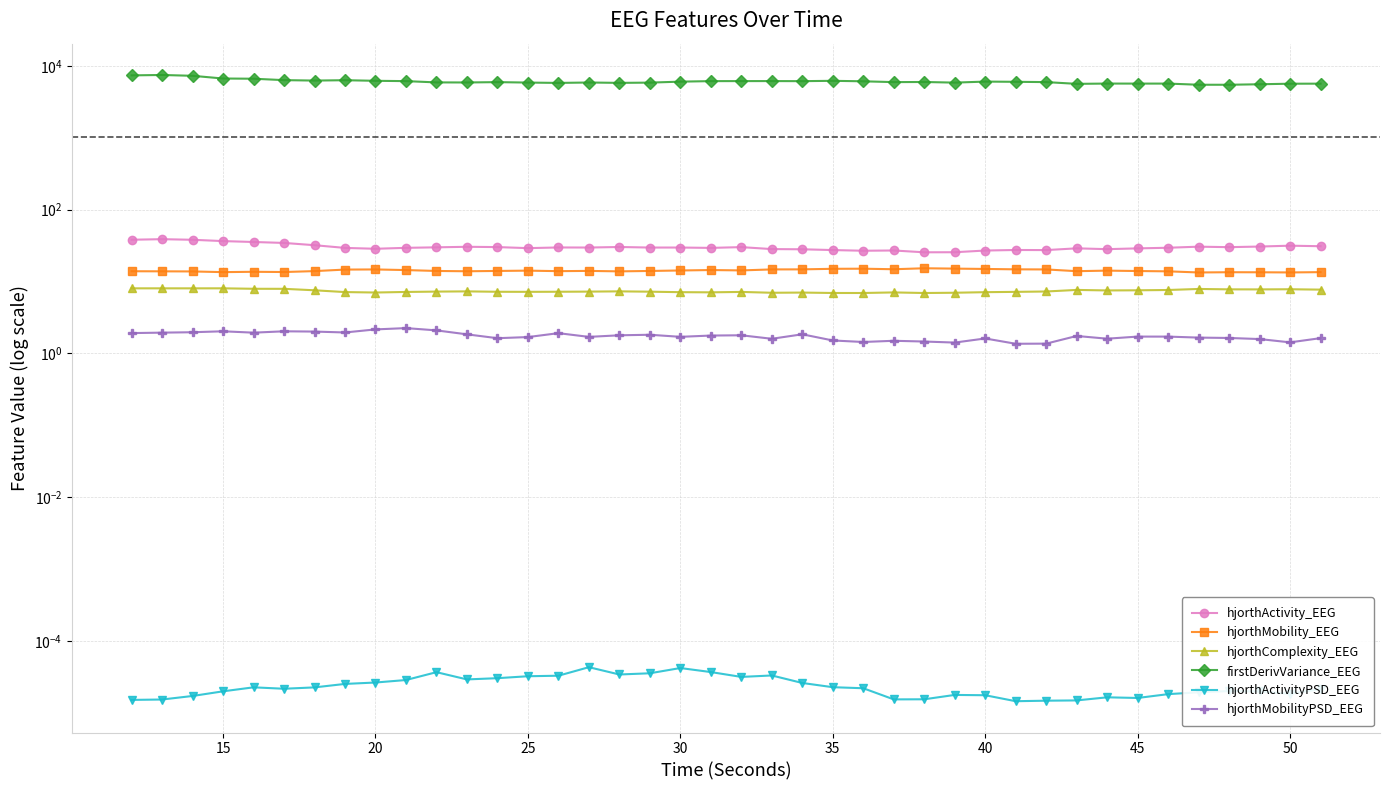

How many series are shown in this chart?

6